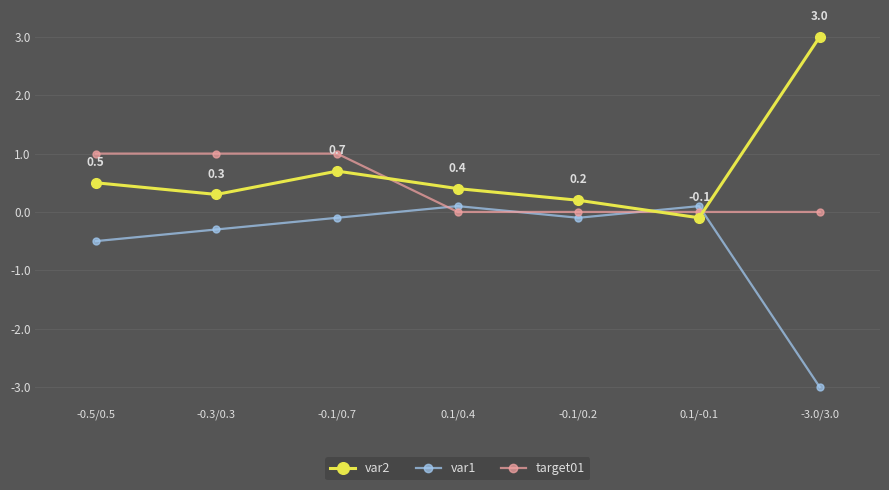

How many positive values does the var2 series have?

6